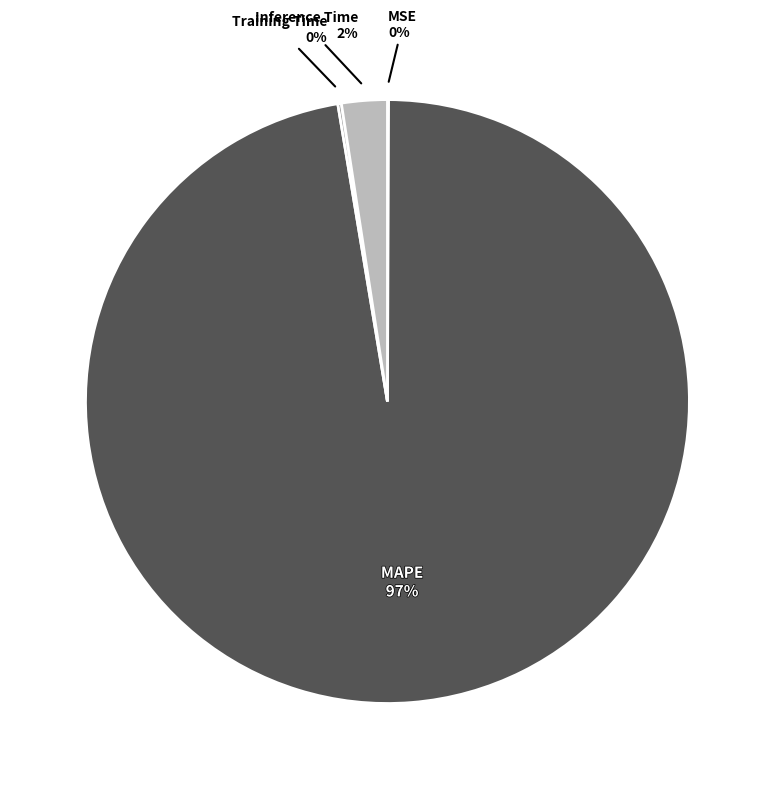

Which slice is the largest?

MAPE